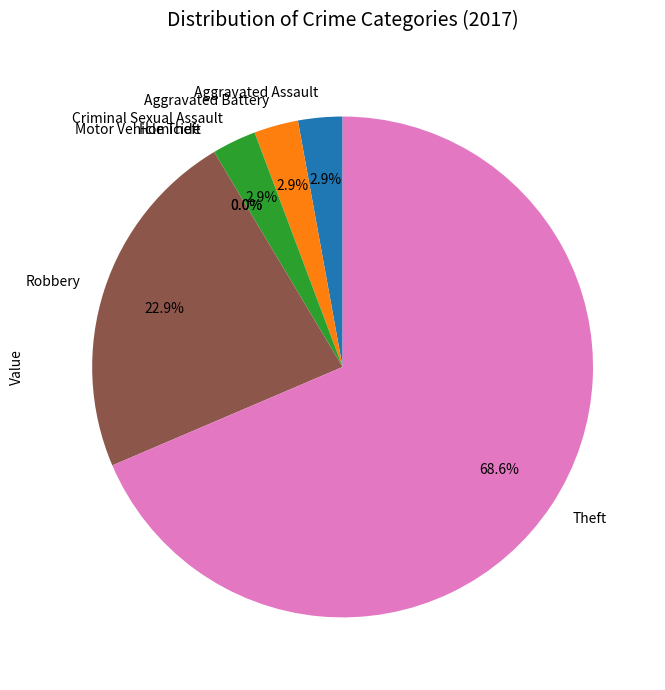

Is it true that Aggravated Assault is 8% of the pie?

False